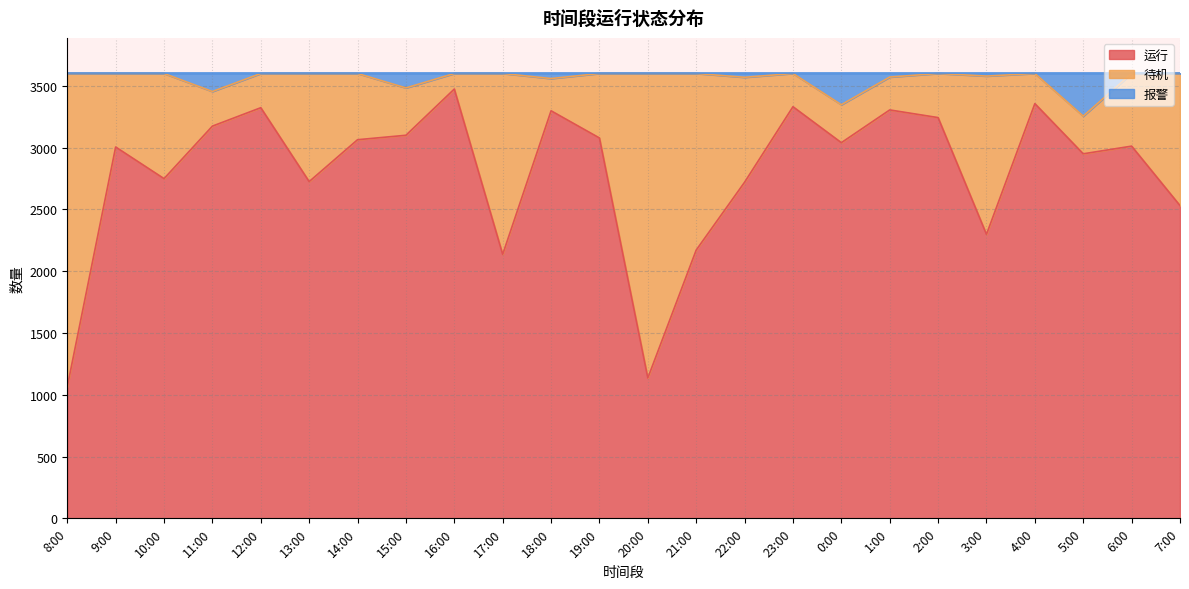

What value does the 运行 series have at 13:00?

2725